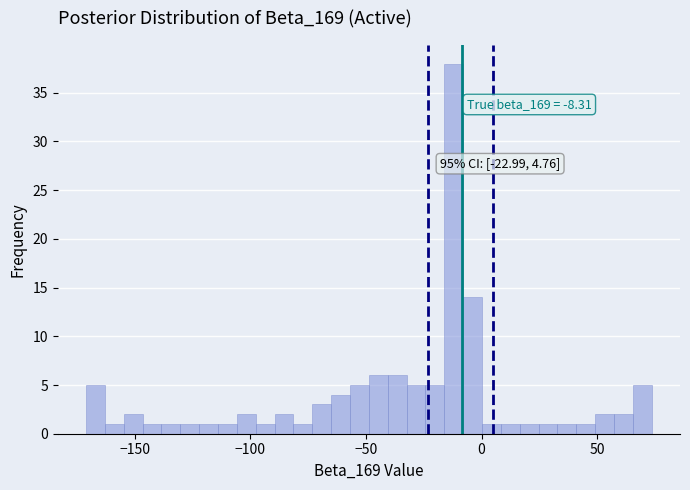

Read against the x-axis, roughly where is the centre of the tallest bar?

-10